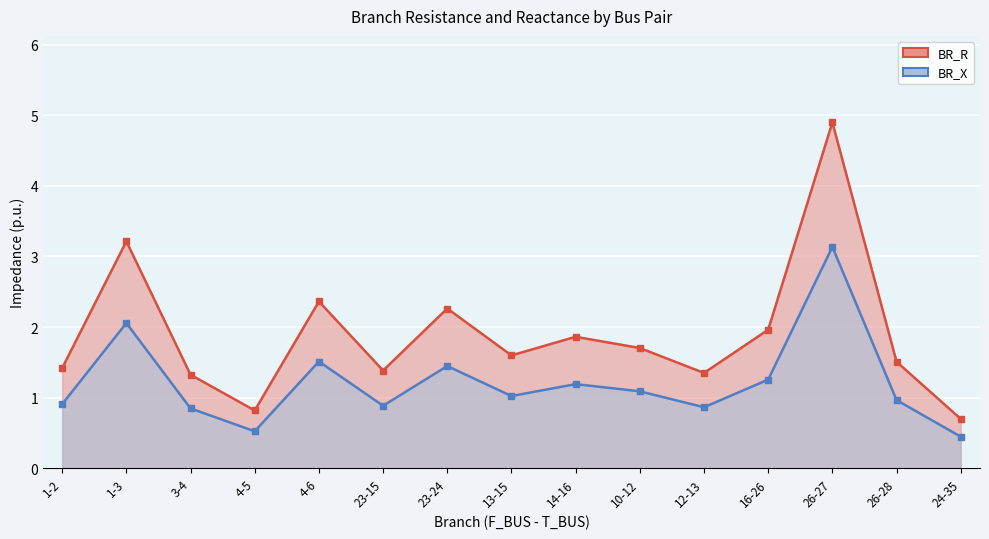

What is the average value of the BR_X series?

1.2